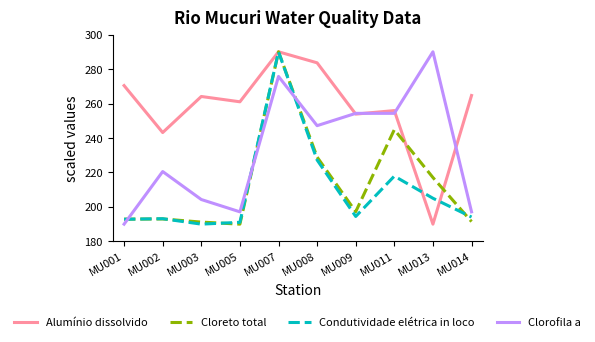

What is the spread (max minus min) of values at MU001?

80.4